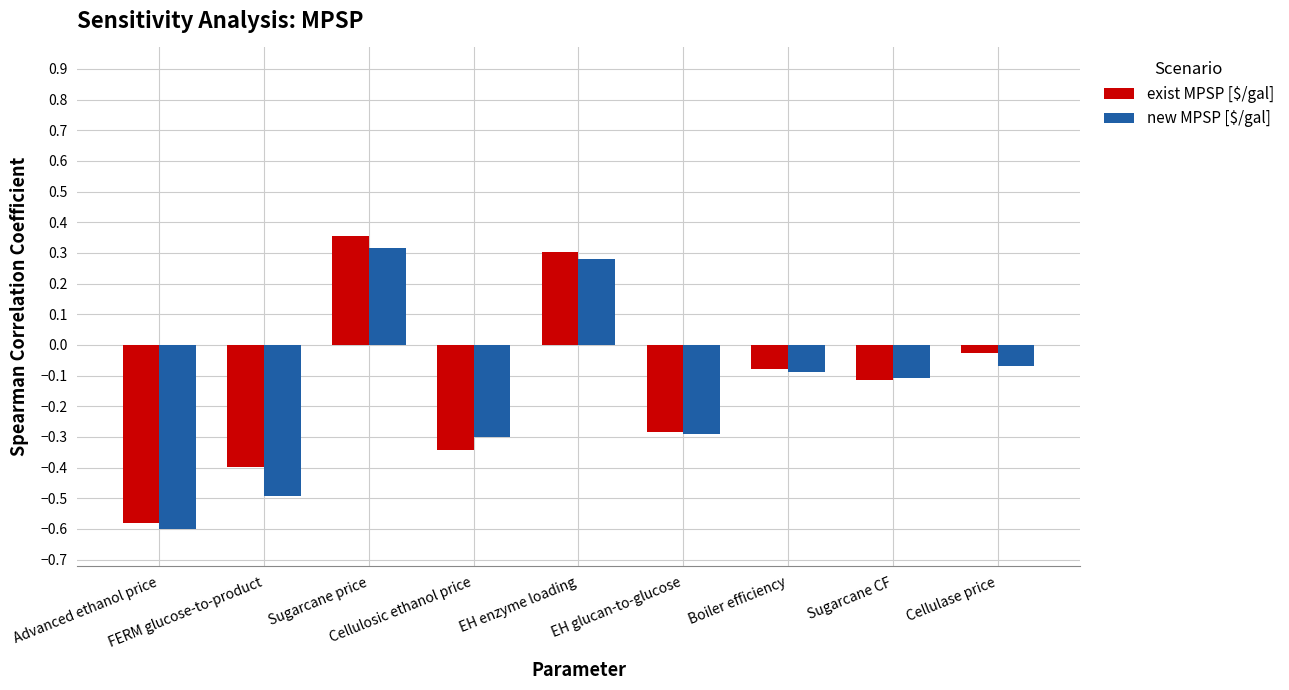

Which category has the lowest value in the new MPSP [$/gal] series?

Advanced ethanol price